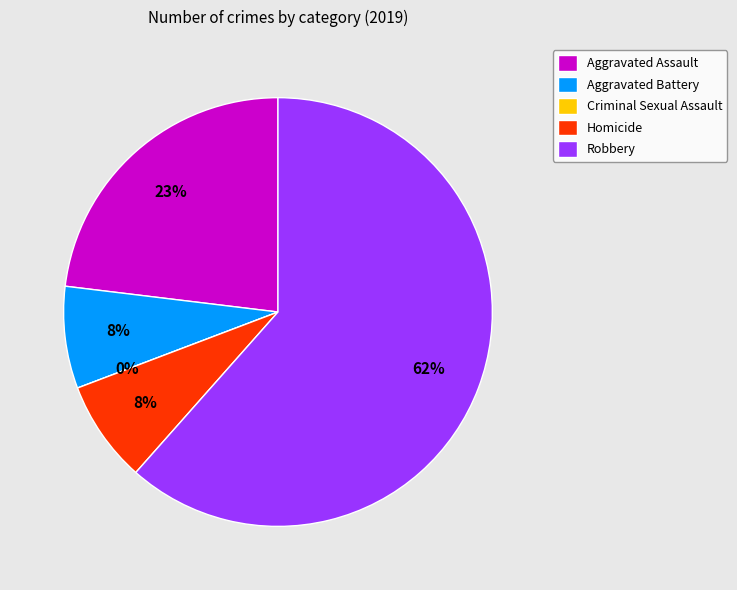

Approximately how many times larger is the value at Robbery compared to Aggravated Battery?

8.0